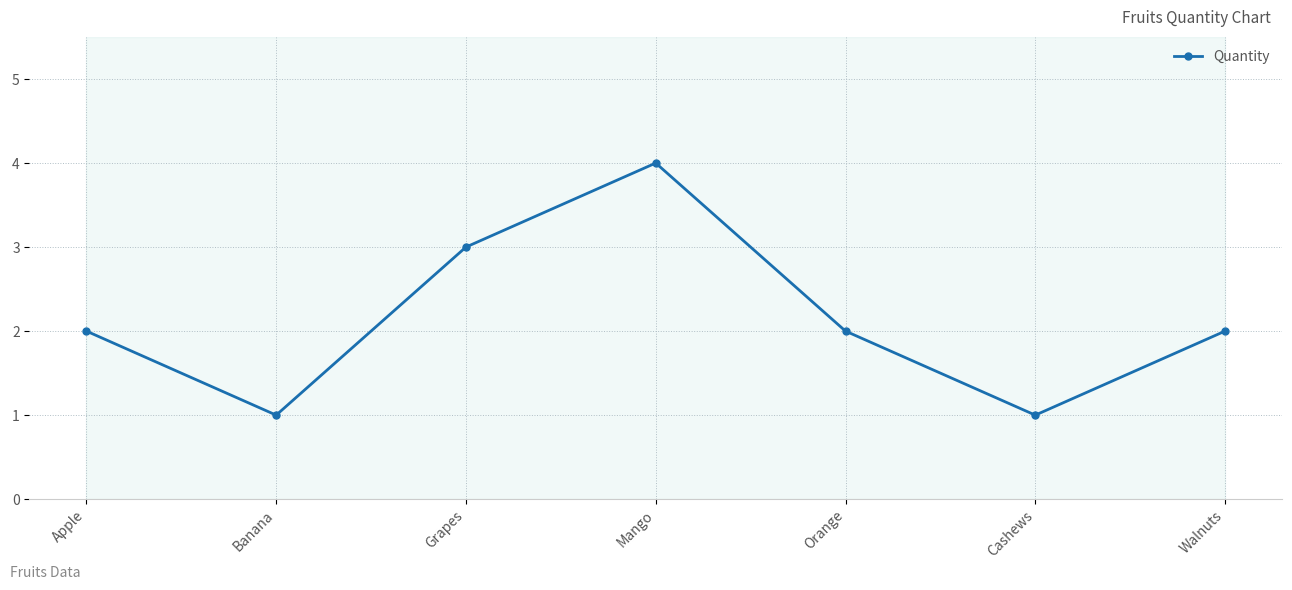

True or false: the data shows 1 at Apple.

False